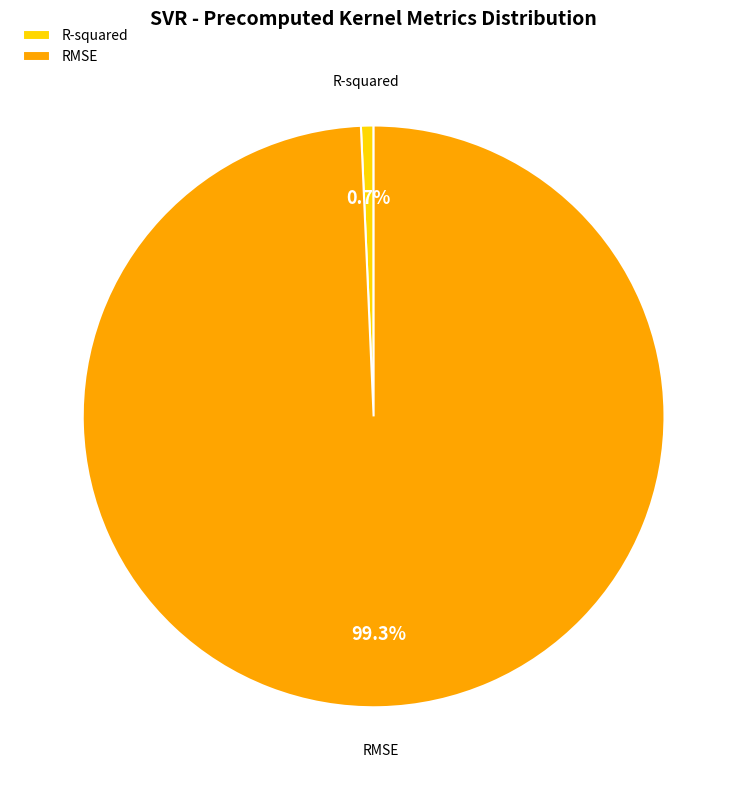

True or false: RMSE accounts for 89% of the total.

False